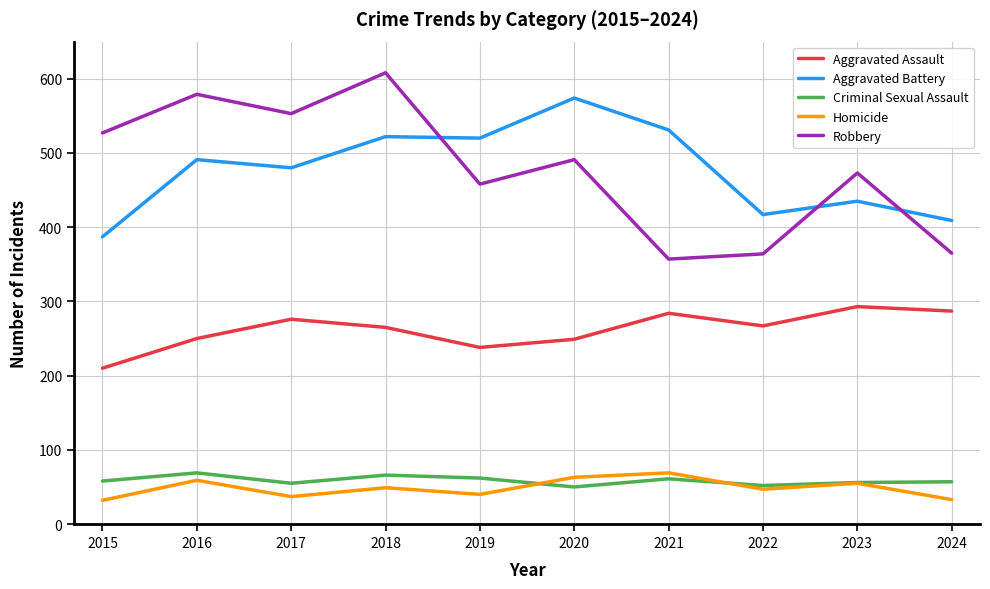

True or false: Aggravated Assault has more than 1 points higher than both neighbors.

True